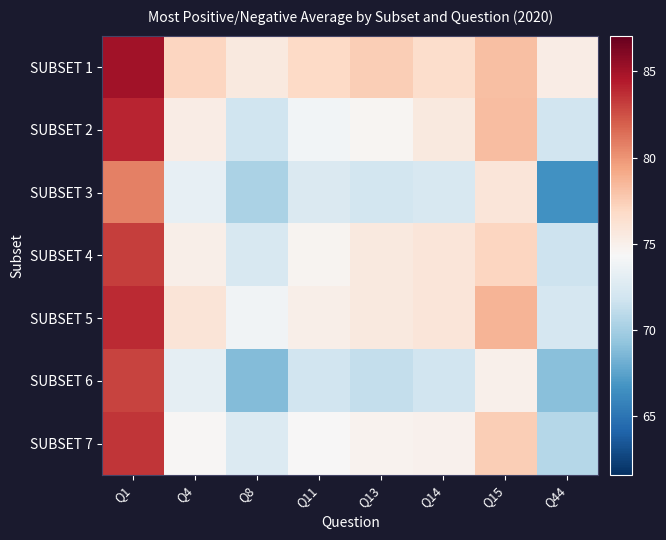

Reading right to left, extract all data points from this chart.

SUBSET 1: Q44=75.3	Q15=78.2	Q14=76.5	Q13=77.4	Q11=76.8	Q8=75.6	Q4=77.1	Q1=85.1
SUBSET 2: Q44=71.9	Q15=78.2	Q14=75.6	Q13=74.6	Q11=74.0	Q8=71.8	Q4=75.2	Q1=84.0
SUBSET 3: Q44=66.6	Q15=75.9	Q14=72.3	Q13=72.0	Q11=72.5	Q8=70.3	Q4=73.3	Q1=80.7
SUBSET 4: Q44=71.7	Q15=77.1	Q14=75.9	Q13=75.5	Q11=74.7	Q8=72.2	Q4=75.1	Q1=83.1
SUBSET 5: Q44=72.2	Q15=78.6	Q14=75.9	Q13=75.6	Q11=75.1	Q8=73.9	Q4=75.9	Q1=83.9
SUBSET 6: Q44=69.0	Q15=74.9	Q14=71.9	Q13=71.3	Q11=71.9	Q8=68.8	Q4=73.1	Q1=82.9
SUBSET 7: Q44=70.7	Q15=77.5	Q14=74.9	Q13=74.8	Q11=74.4	Q8=72.5	Q4=74.5	Q1=83.4